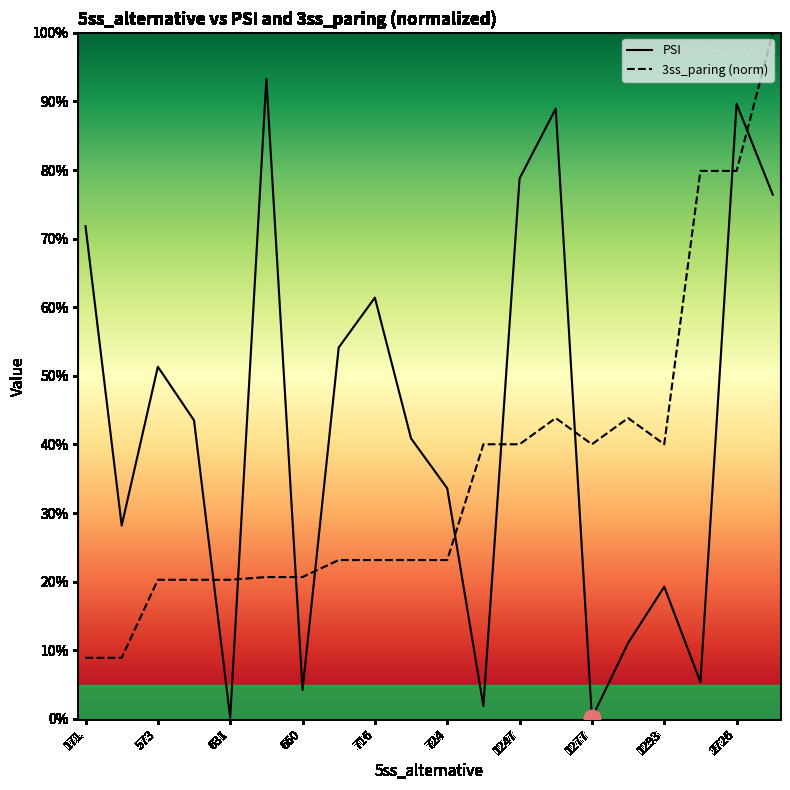

What is the lowest value of the 3ss_paring (norm) series?

8.9